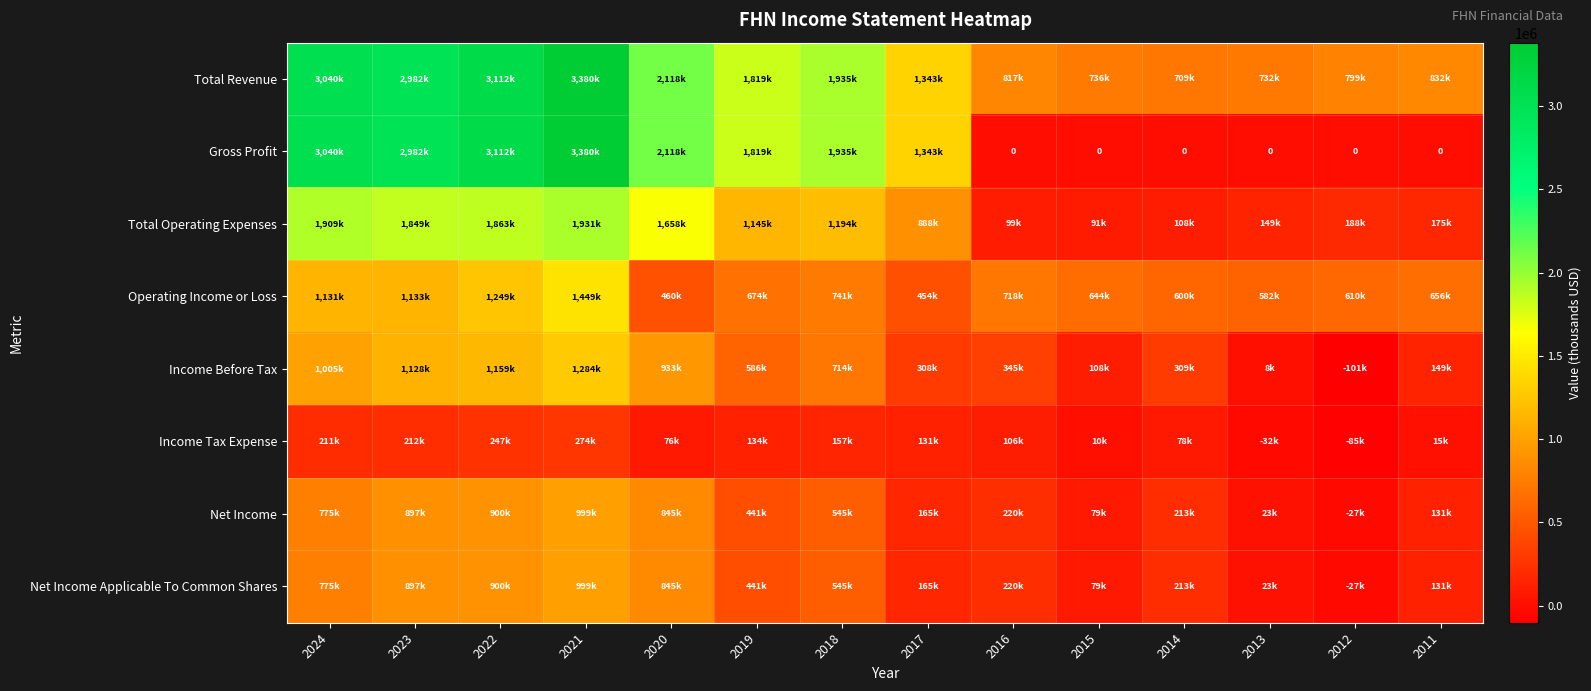

What is the difference between the highest and lowest values at 2017?

1211500